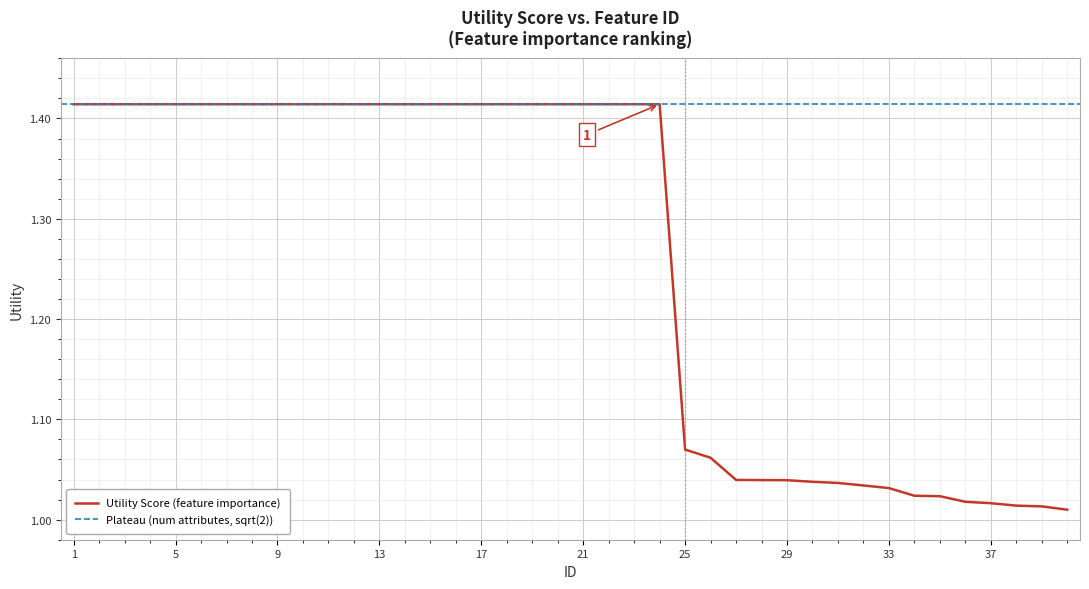

The chart shows a value of 1.4 at 8. True or false?

True